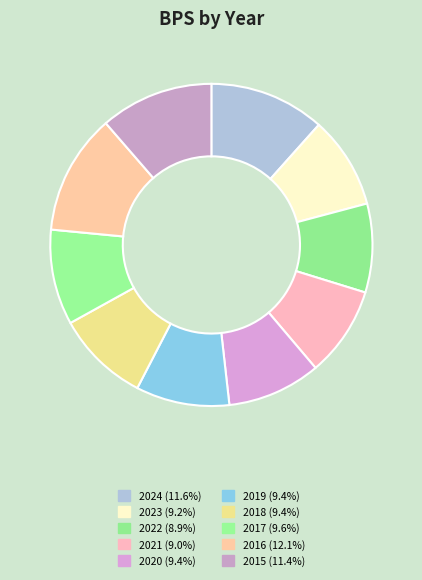

Count the number of slices in the pie.

10